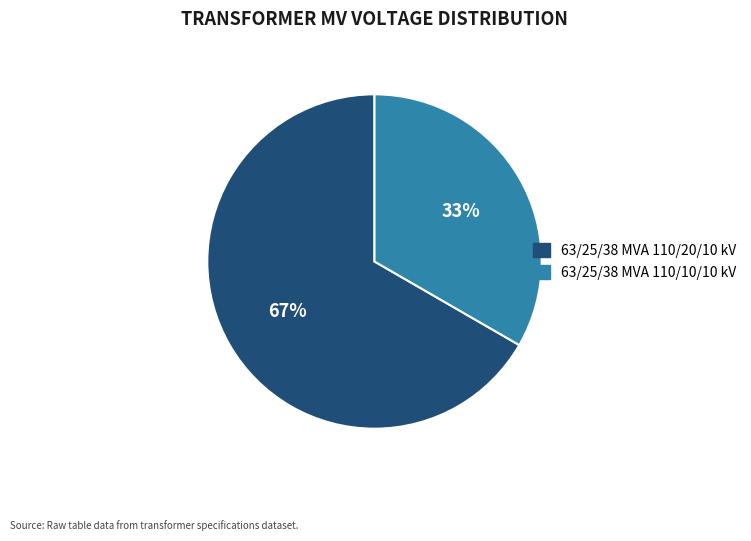

How many slices are in this pie chart?

2